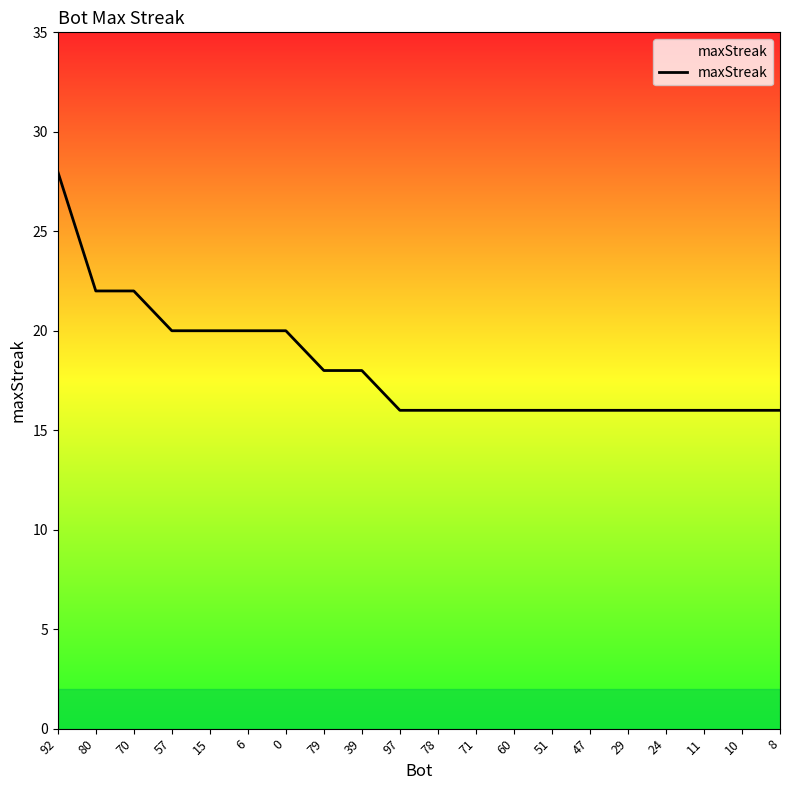

What value does the data have at 92?

28